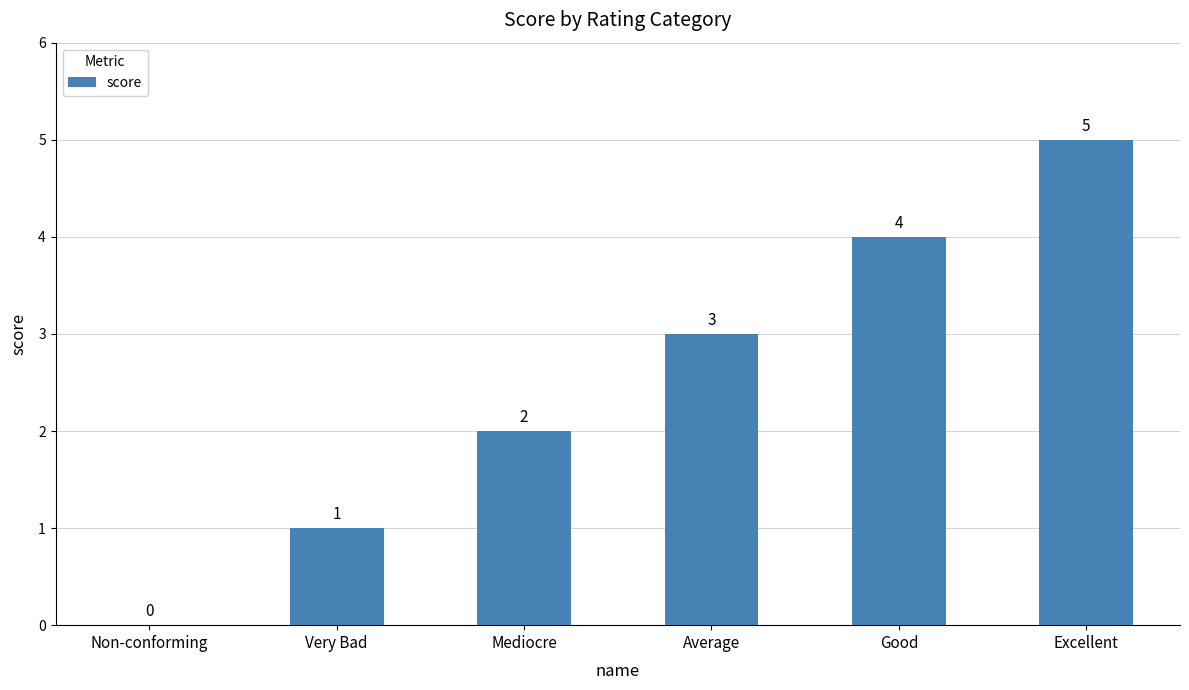

The chart shows a value of 3 at Mediocre. True or false?

False